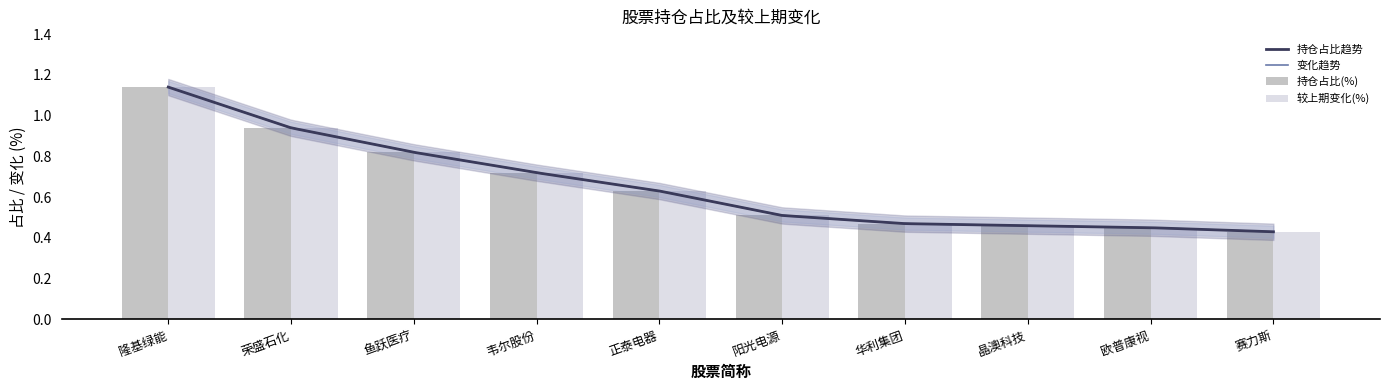

Is it true that 较上期变化(%) equals 1.1 at 鱼跃医疗?

False